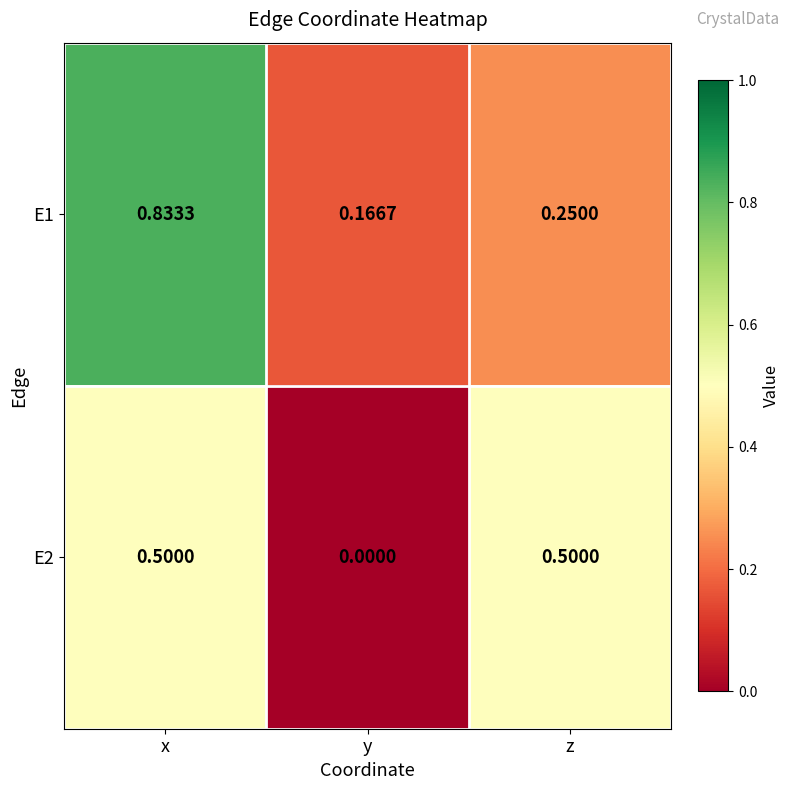

Is the value of E1 at y greater than the value of E2 at x?

No